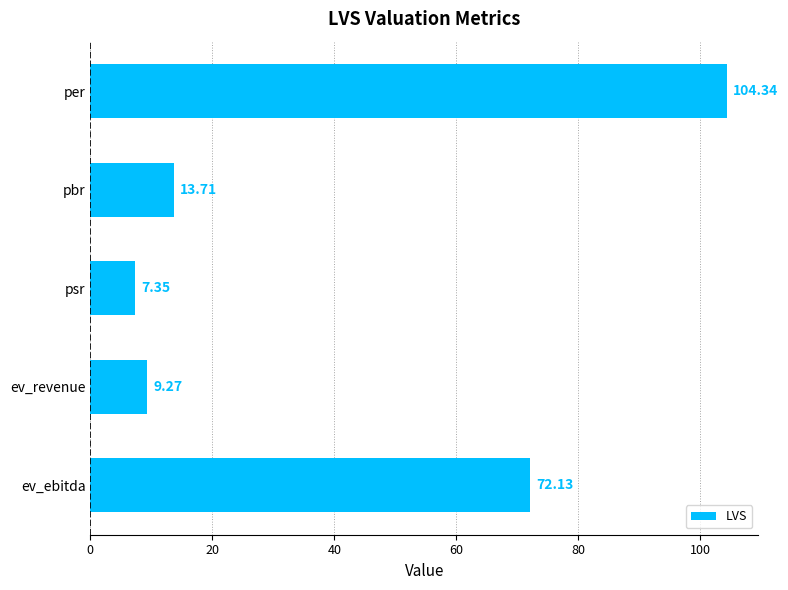

What is the ratio of the value at ev_ebitda to the value at ev_revenue?

7.8